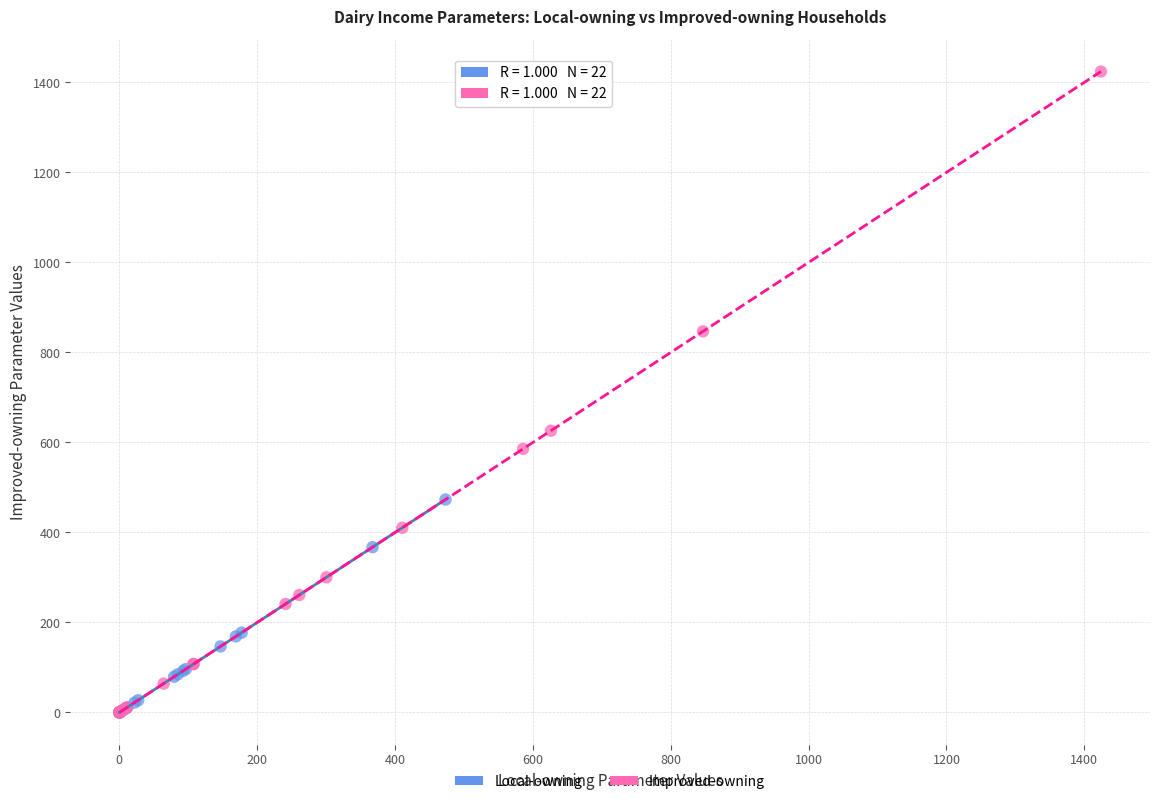

Which series contains the highest Y value?

Improved-owning